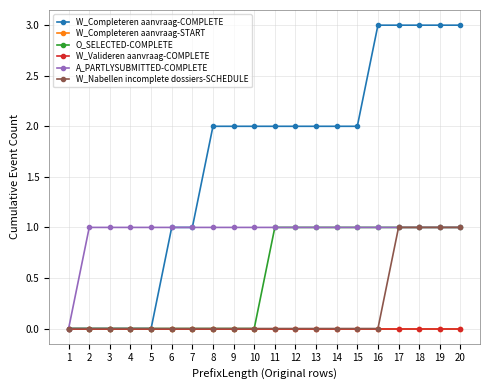

True or false: O_SELECTED-COMPLETE and W_Valideren aanvraag-COMPLETE cross at least once.

False